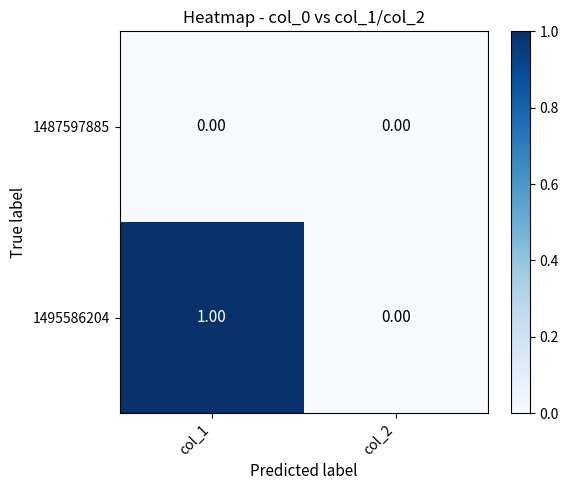

List the series in order of their overall mean, lowest first.

1487597885, 1495586204